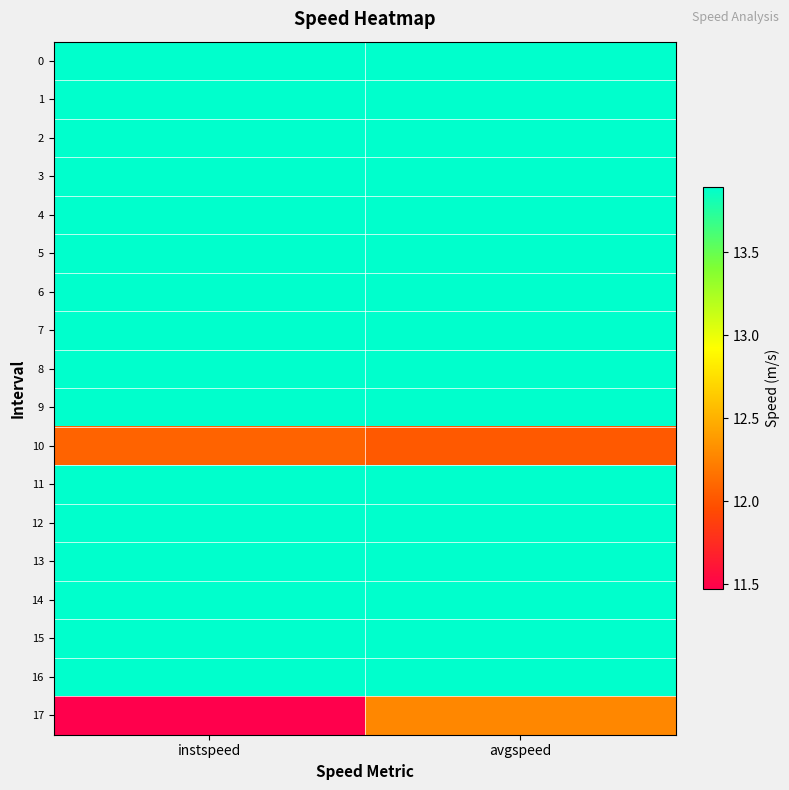

What is the minimum value shown in the chart?

11.5